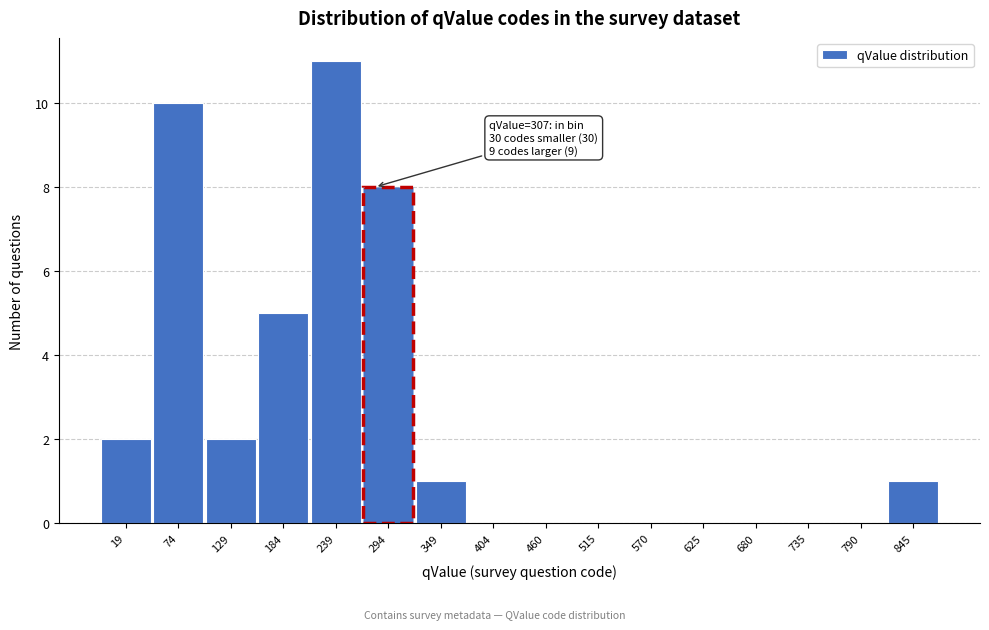

Reading left to right, transcribe all the data shown in this chart.

19=2	74=10	129=2	184=5	239=11	294=8	349=1	404=0	460=0	515=0	570=0	625=0	680=0	735=0	790=0	845=1